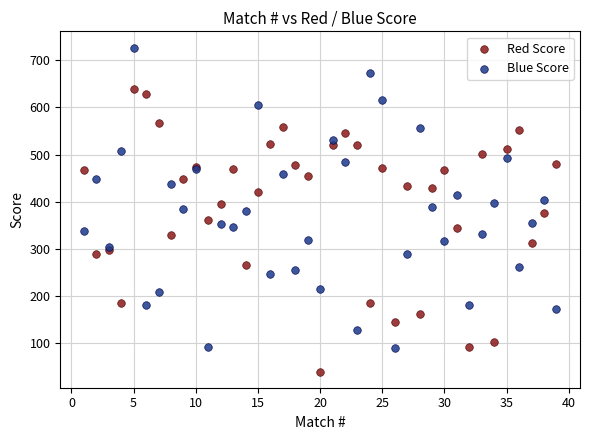

Which series reaches the minimum Y coordinate?

Red Score